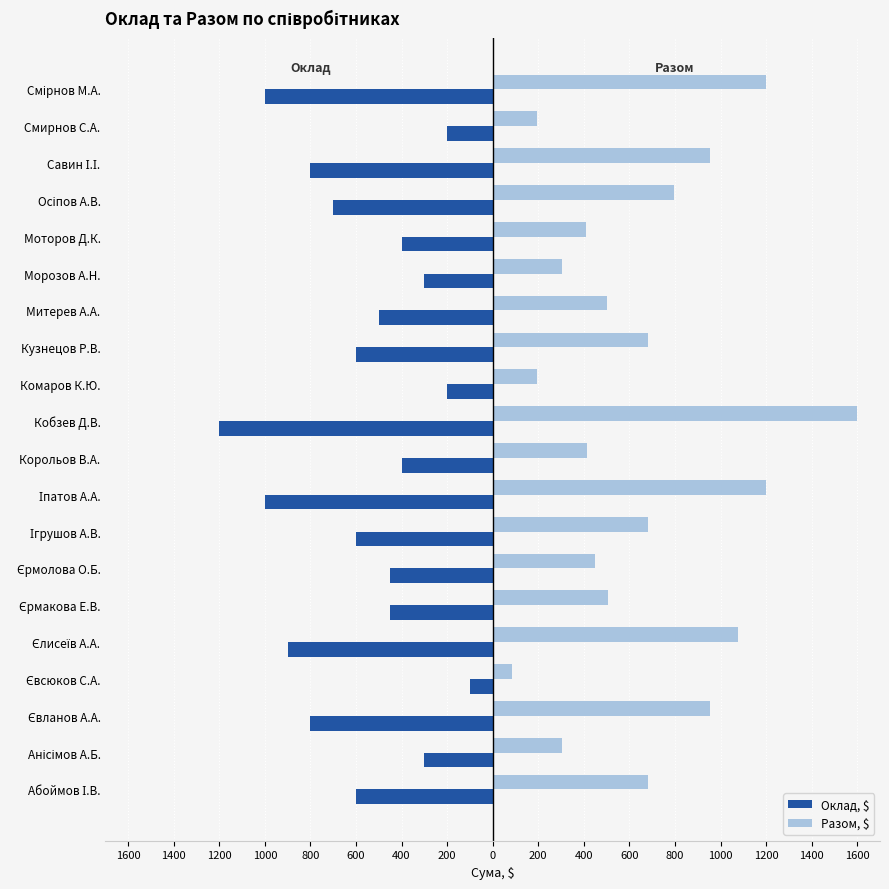

How many bars are there in each group?

2